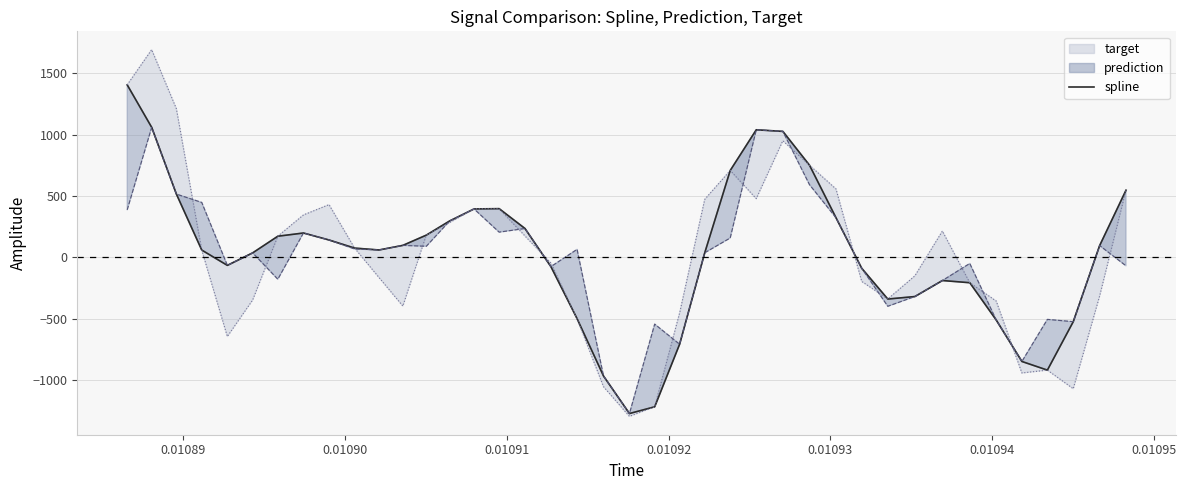

What is the average value?

27.3